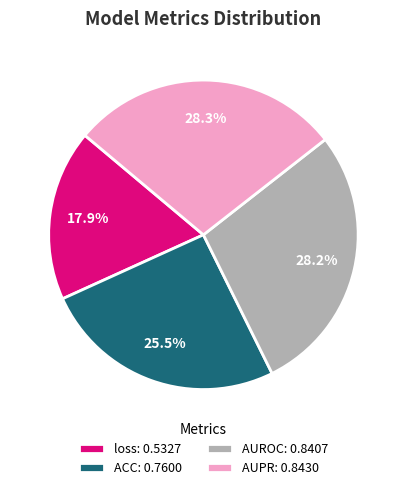

Combined, what portion of the pie is AUPR and ACC?

53.9%